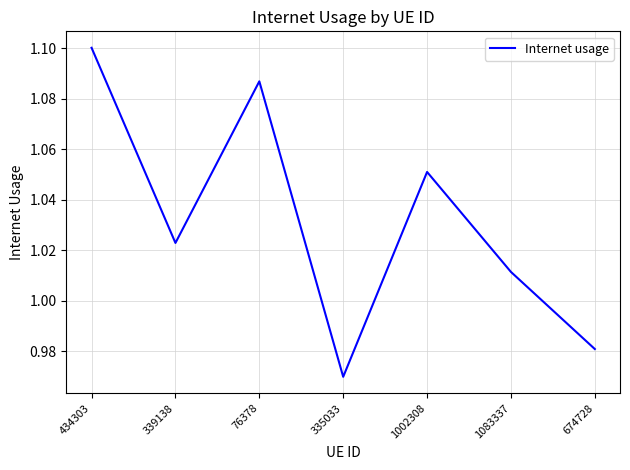

What is the sum of the values at 339138 and 76378?

2.1